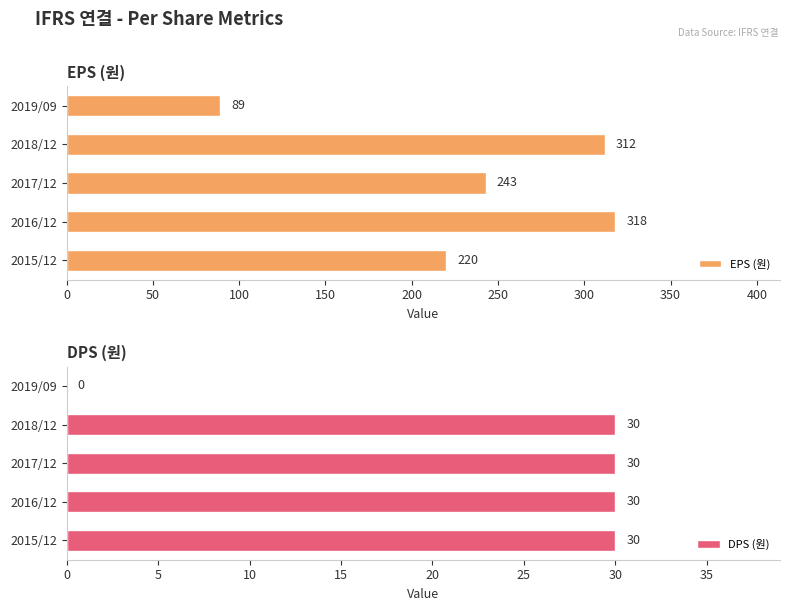

What is the average value of the DPS (원) series?

24